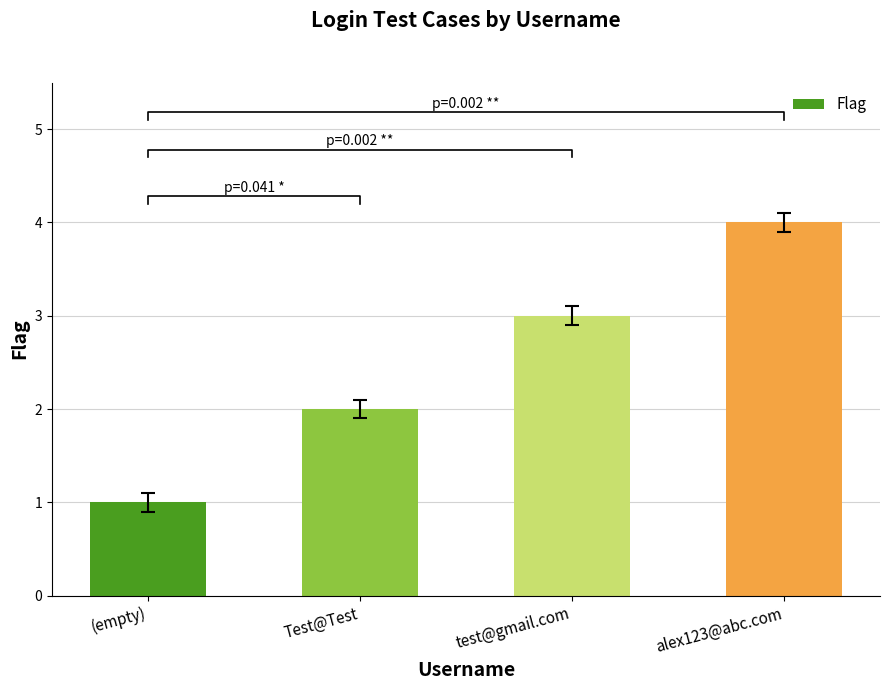

Where is the data nearest to the value 2?

Test@Test